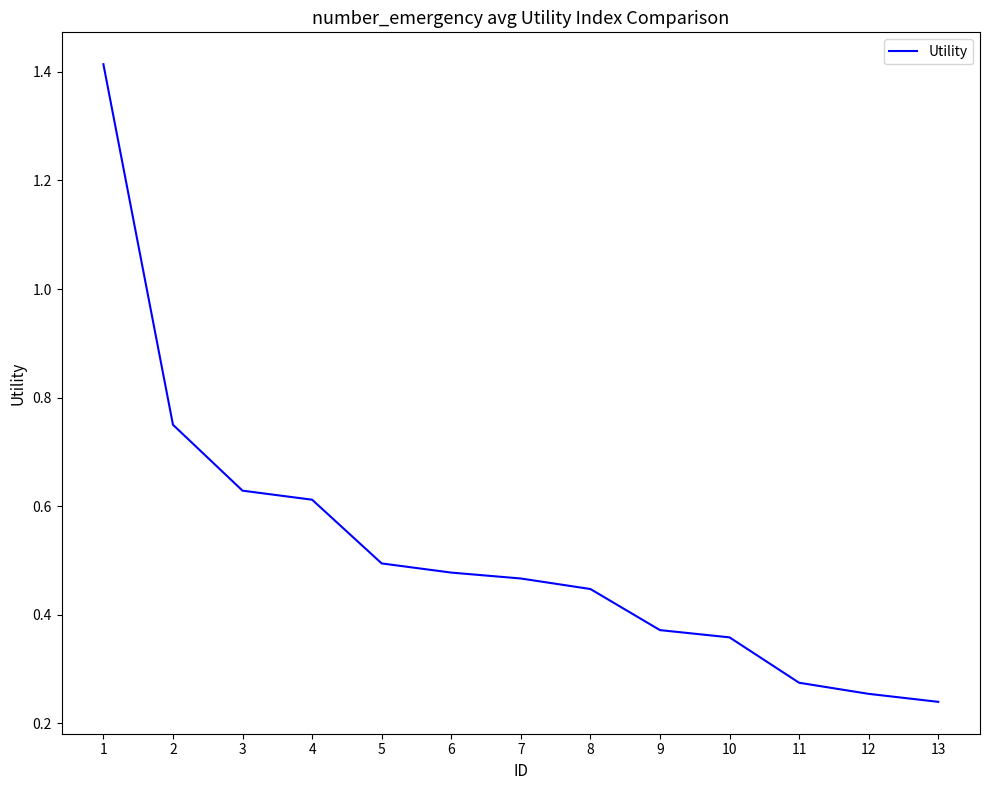

Does the chart display data point markers on the line(s)?

No